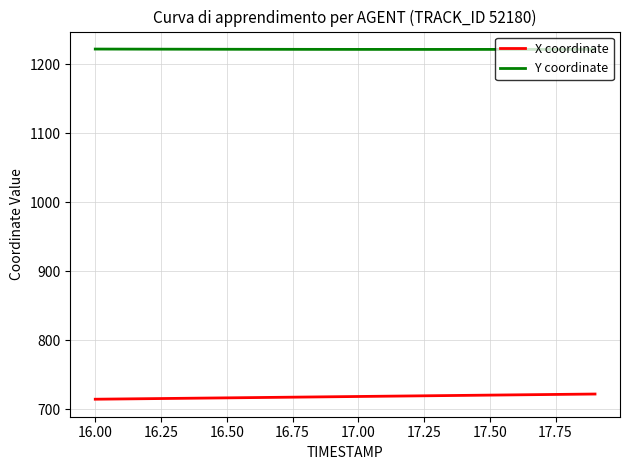

Which series has the largest range (max minus min)?

X coordinate